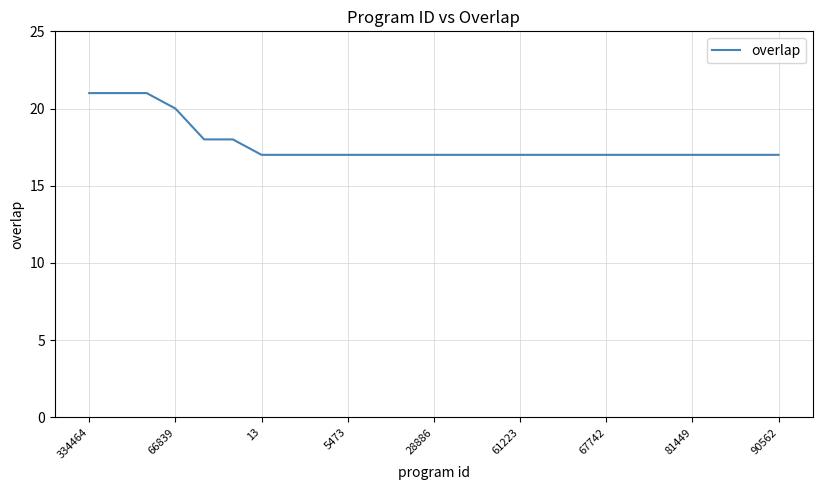

What is the difference between the maximum and minimum values?

4